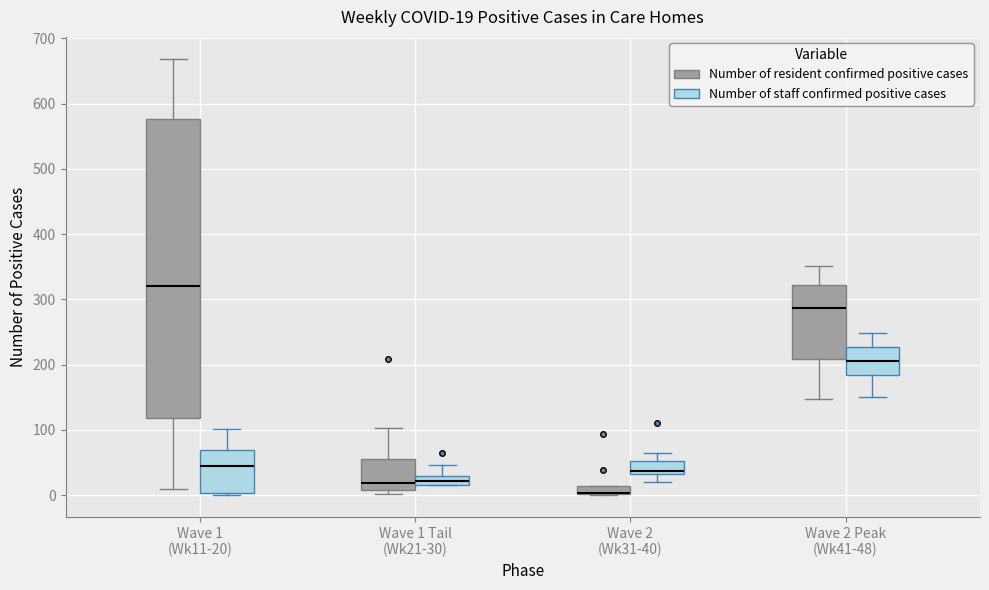

Comparing the boxes themselves (not the whiskers), which one is the tallest?

Wave 1 (Wk11-20) (Number of resident confirmed positive cases)